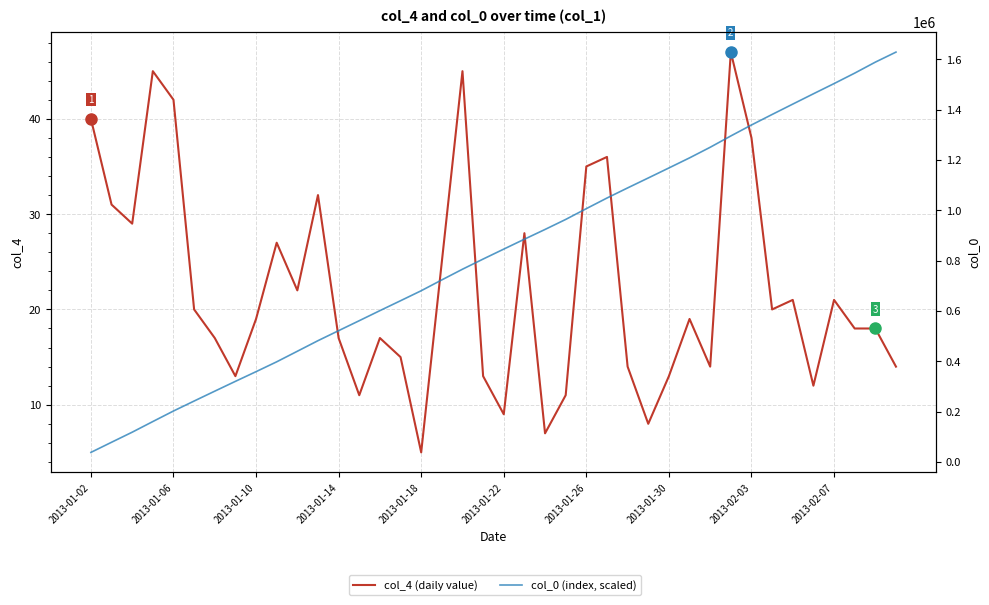

True or false: col_0 (index, scaled) has more than 2 points higher than both neighbors.

False